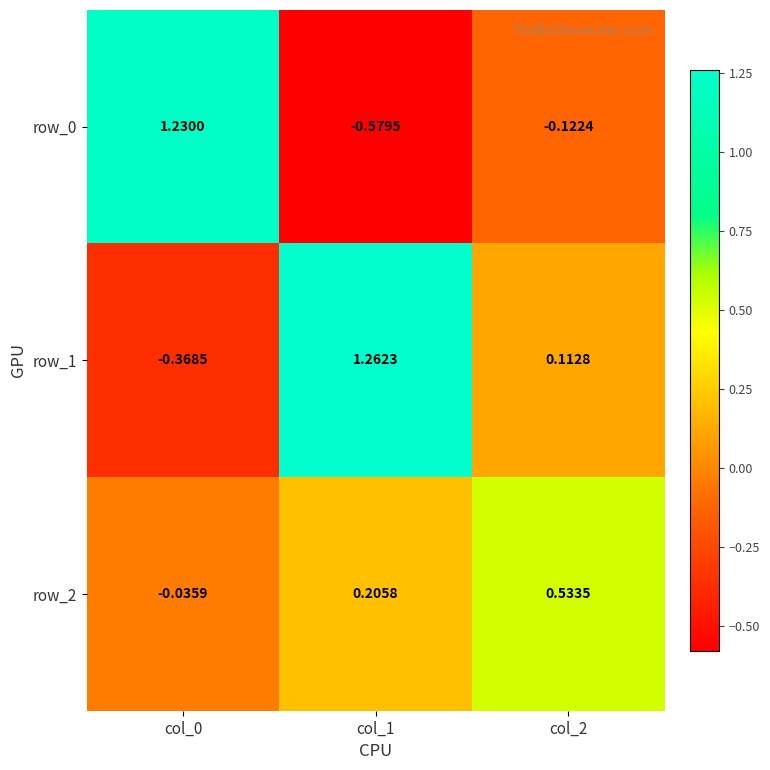

Is the value of row_1 at col_1 greater than the value of row_2 at col_2?

Yes